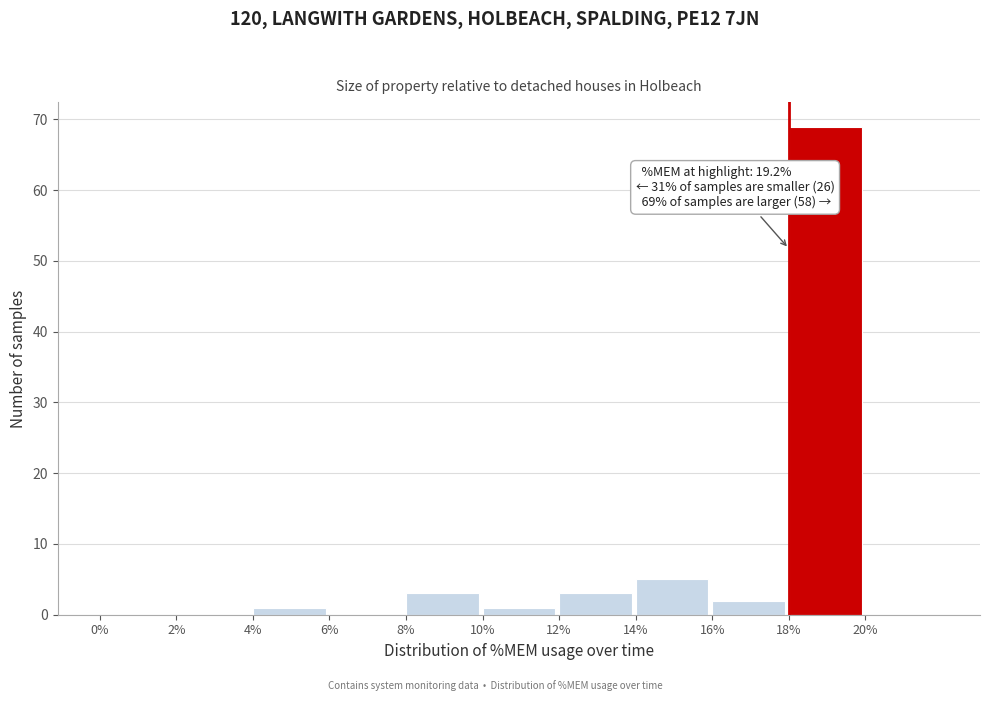

Which range on the x-axis has the tallest bar?

18 to 20